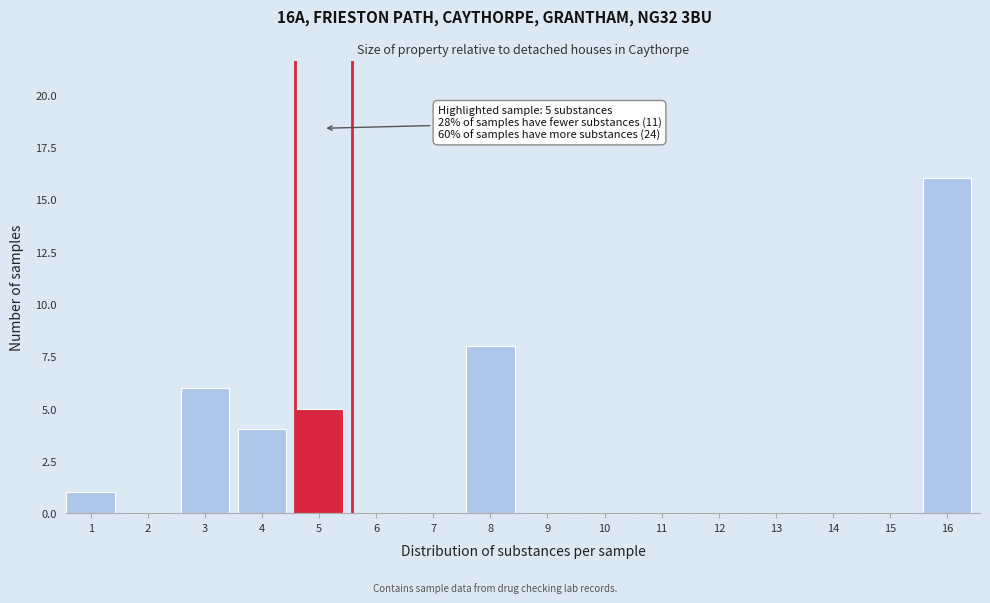

Reading right to left, what are all the values shown in this chart?

16=16	15=0	14=0	13=0	12=0	11=0	10=0	9=0	8=8	7=0	6=0	5=5	4=4	3=6	2=0	1=1